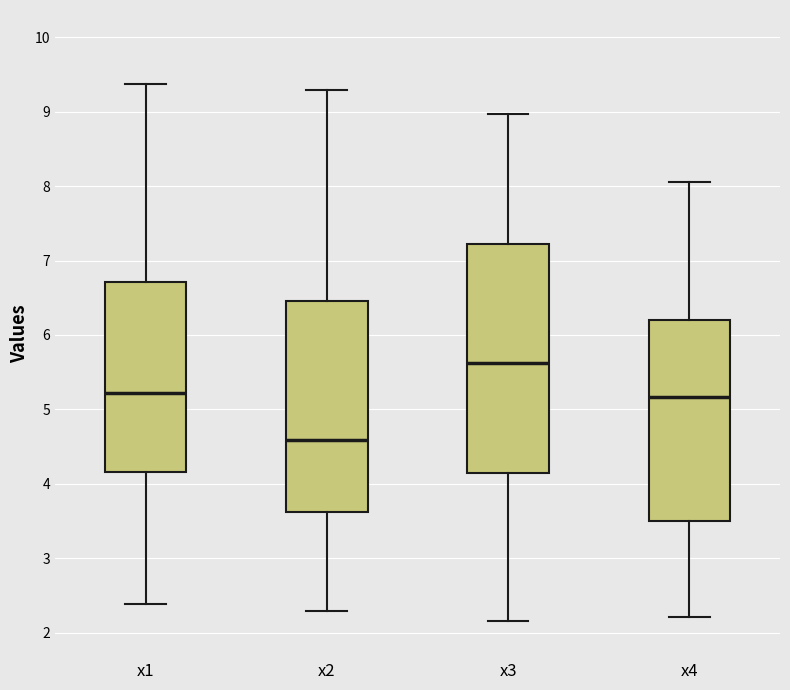

Reading left to right, transcribe this box plot: for each box, give where its median line is, the range the box spans, and where its two whiskers end, as read against the y-axis. The values are not printed on the chart, so give them approximately, as read against the axis.

x1: median 5.2, box 4.2 to 6.7, whiskers 2.4 to 9.4
x2: median 4.6, box 3.6 to 6.5, whiskers 2.3 to 9.3
x3: median 5.6, box 4.2 to 7.2, whiskers 2.2 to 9.0
x4: median 5.2, box 3.5 to 6.2, whiskers 2.2 to 8.1